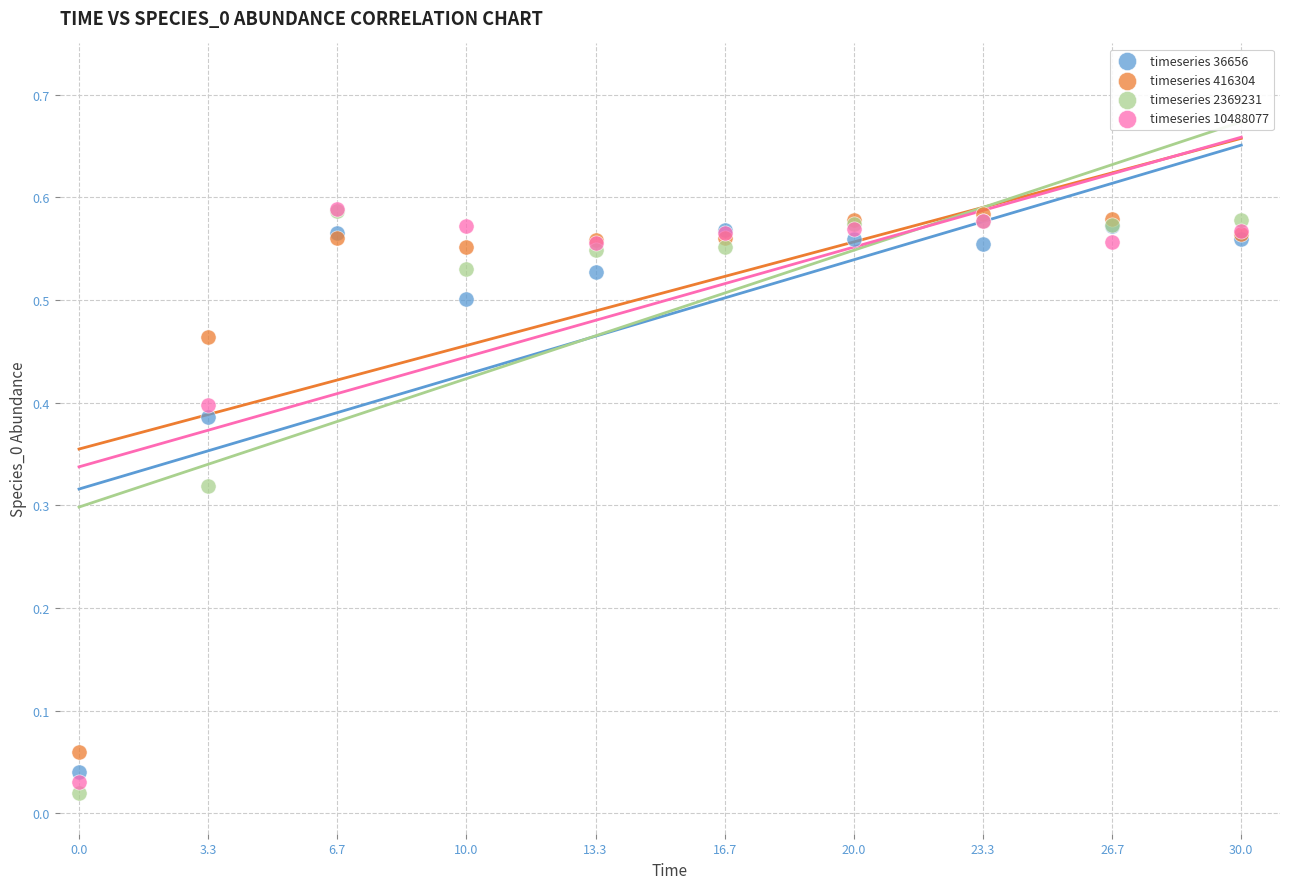

Which series contains the lowest Y value?

timeseries 2369231